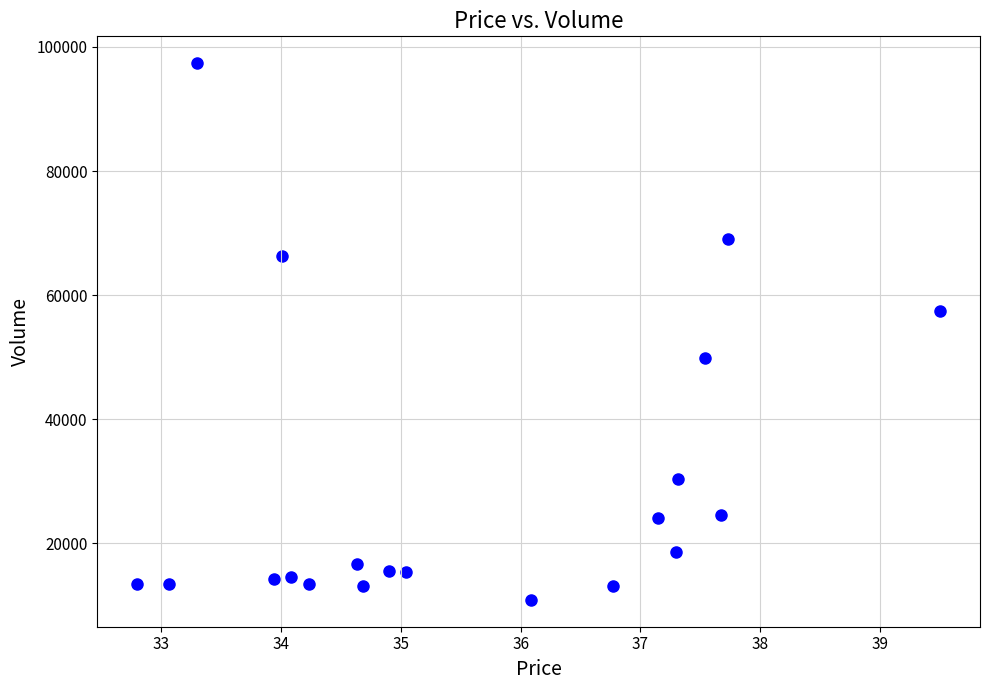

What is the range of Y values (max minus min)?

86515